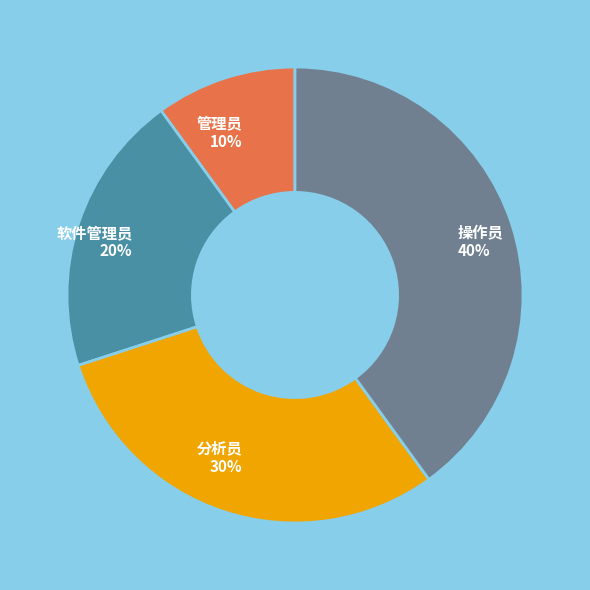

True or false: 操作员 accounts for 40% of the total.

True